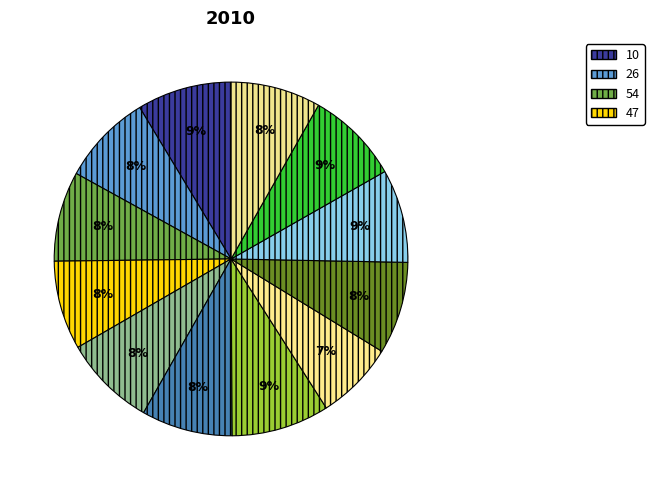

Count the number of slices in the pie.

12